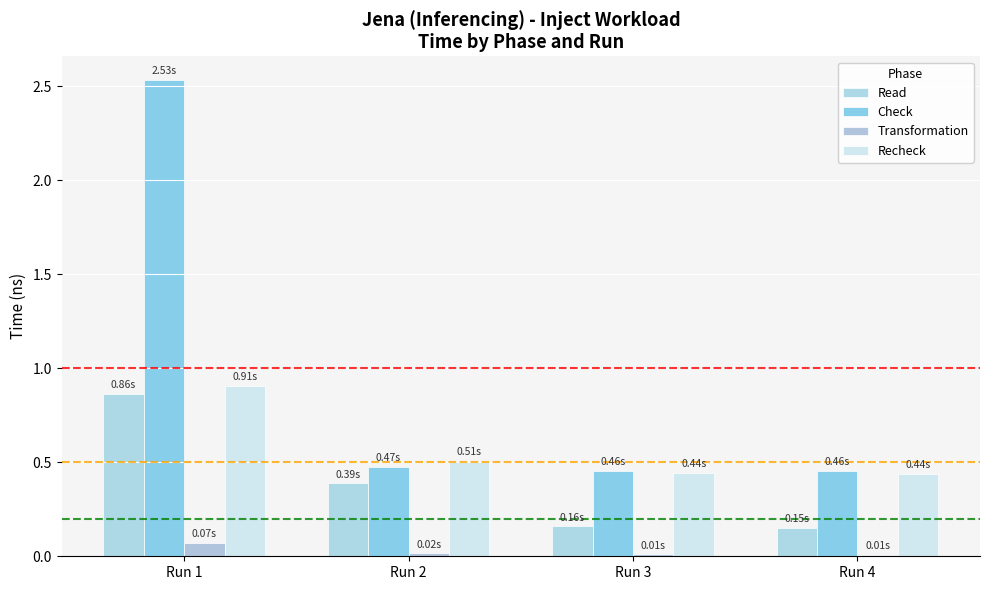

How many groups of bars are there?

4